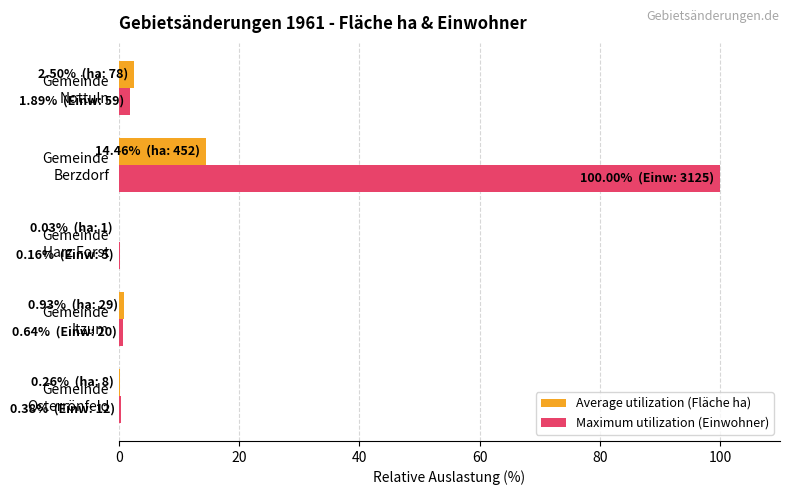

Count the number of categories in the chart.

5